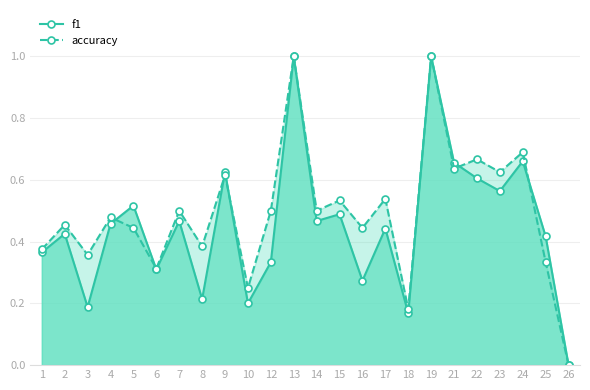

True or false: accuracy and f1 cross at least once.

True